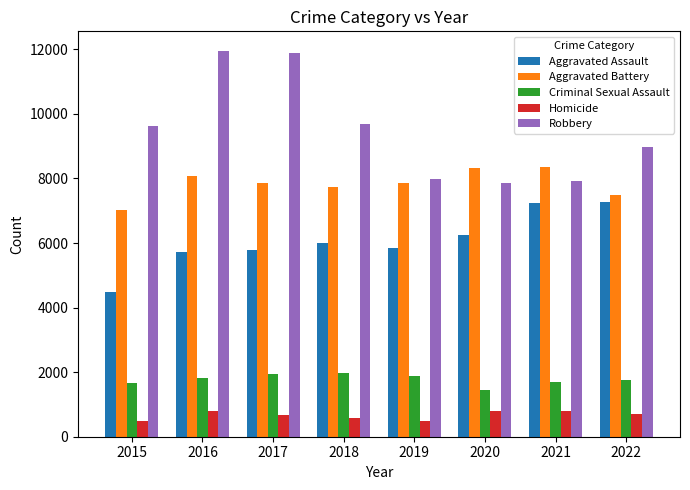

What is the value of the Homicide bar at the 4th from the left?

589